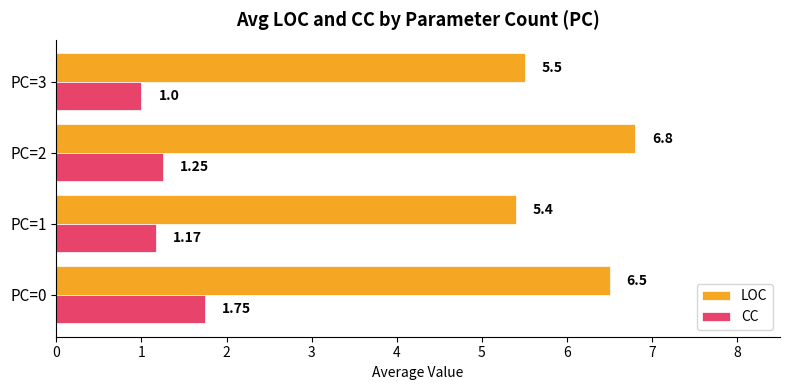

Which category has the highest value in the LOC series?

PC=2